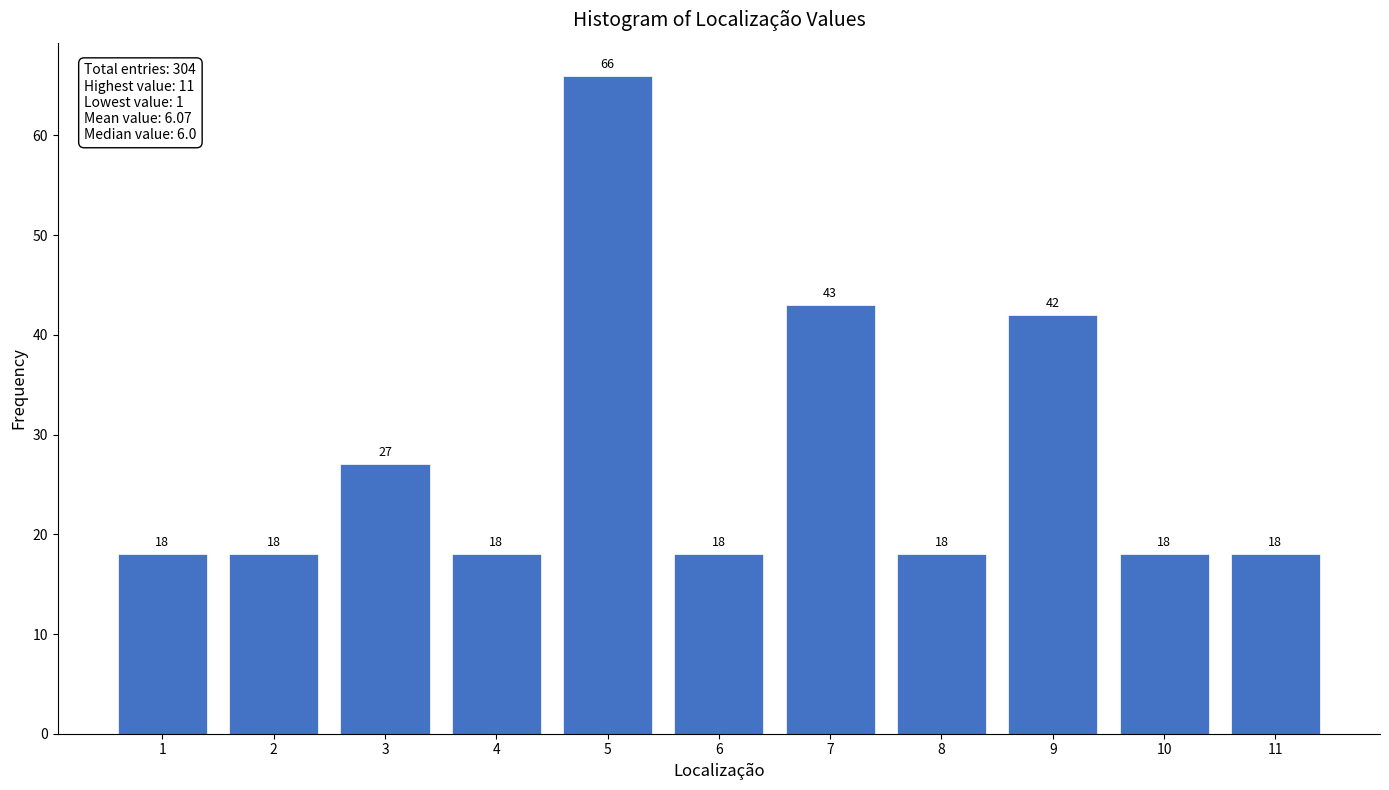

Reading left to right, what are all the values shown in this chart?

18	18	27	18	66	18	43	18	42	18	18